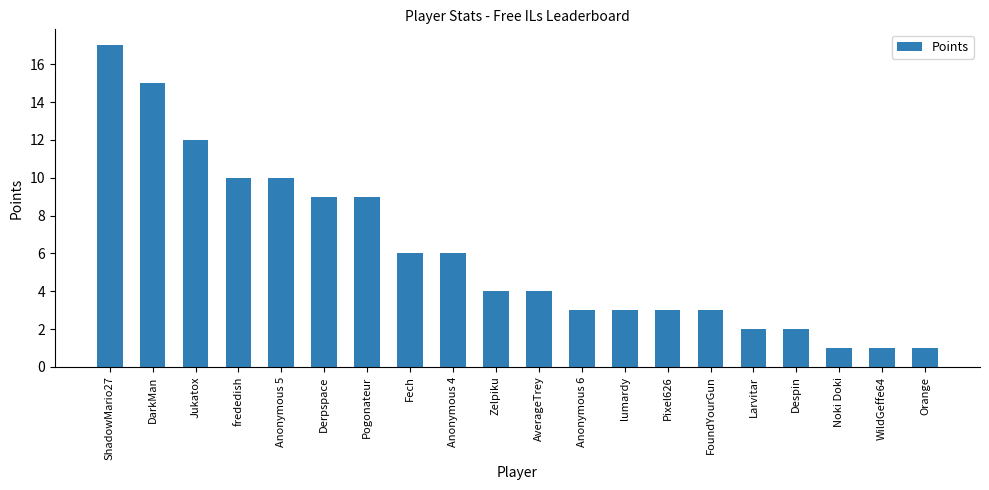

What is the sum of the values at Larvitar and Pogonateur?

11